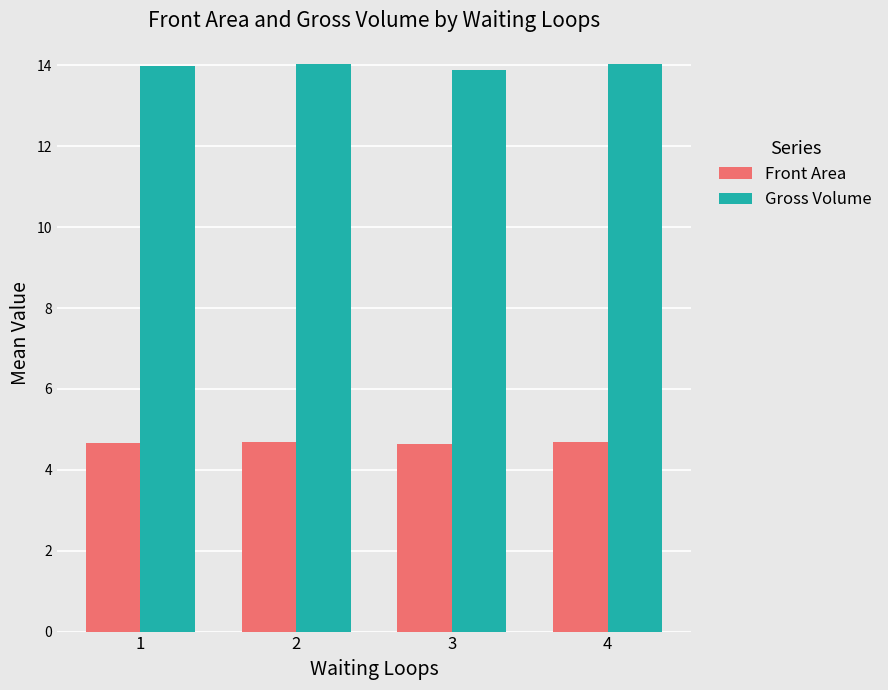

The Front Area series shows 4.7 at 4. True or false?

True